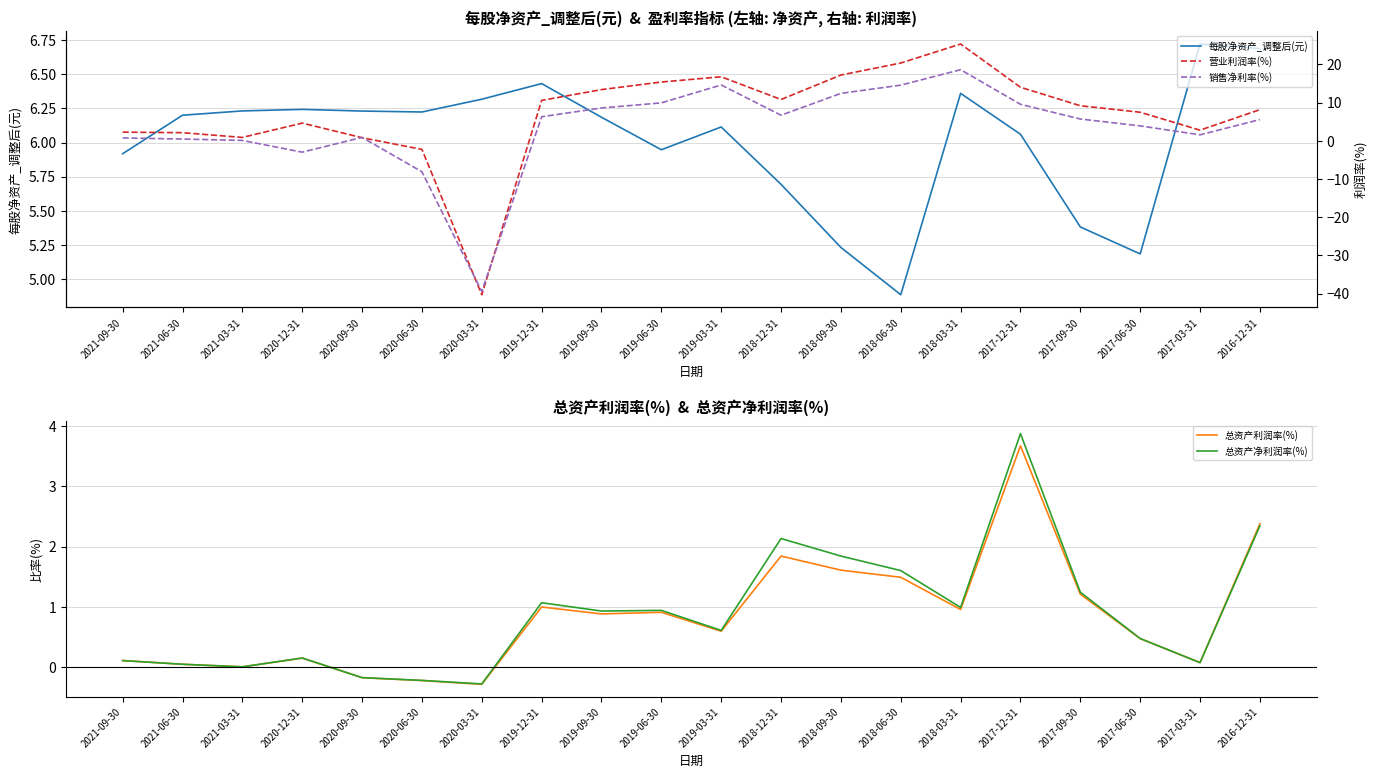

How many lines are shown in the chart?

5